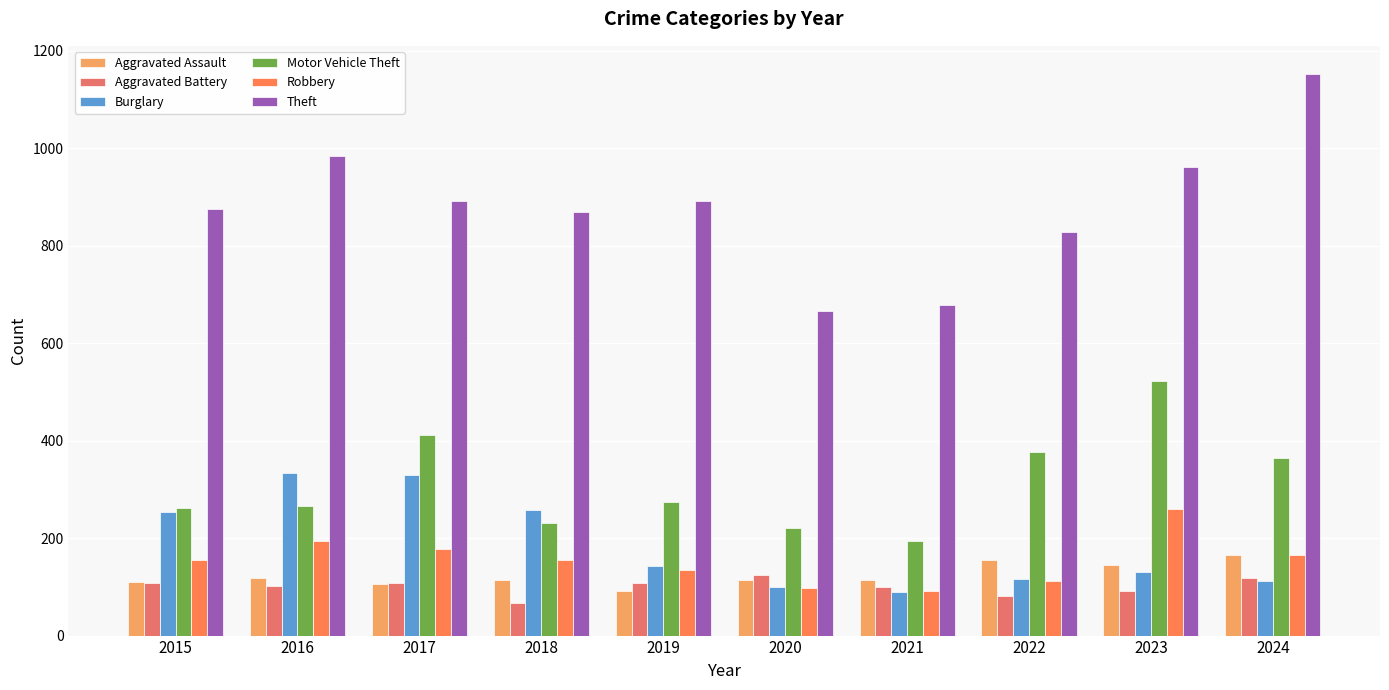

What is the average value of the Robbery series?

154